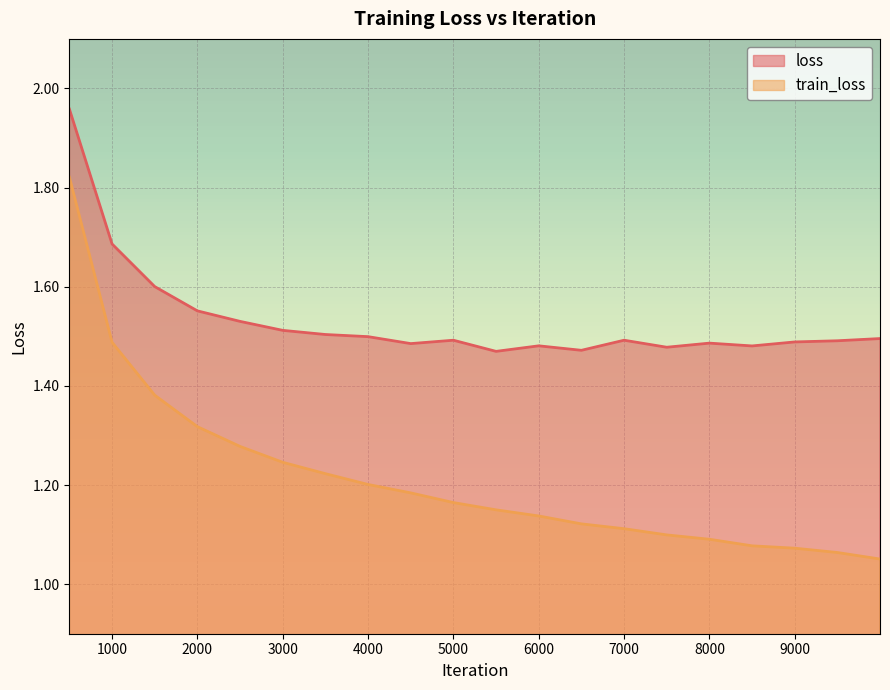

Between 2500 and 3500, which is larger?

2500